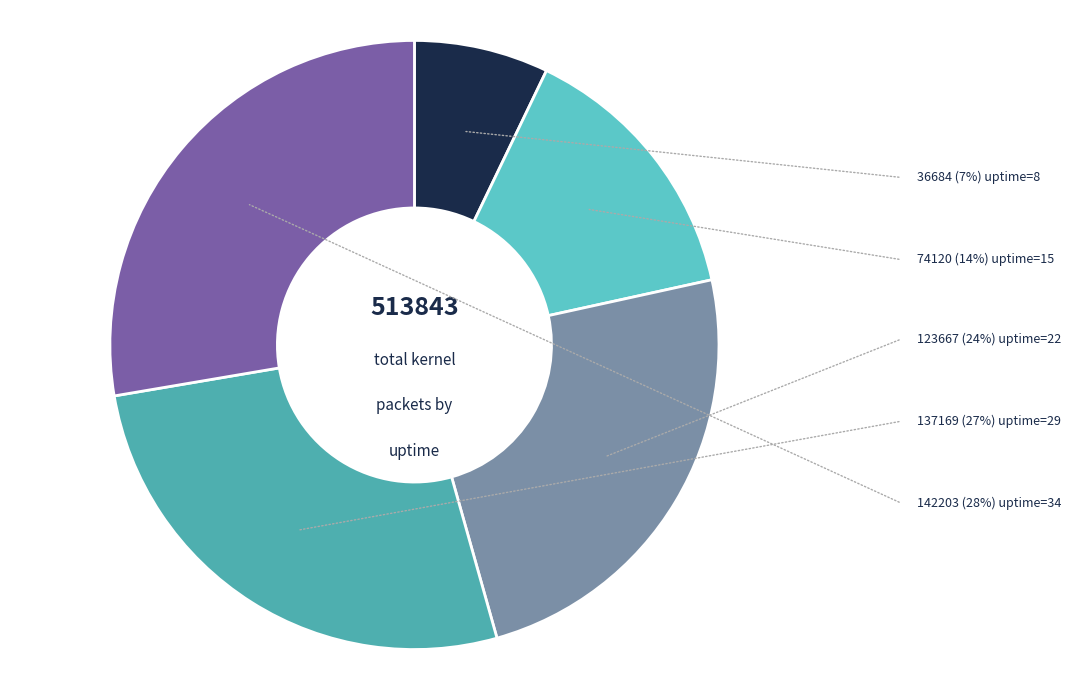

Count the number of slices in the pie.

5